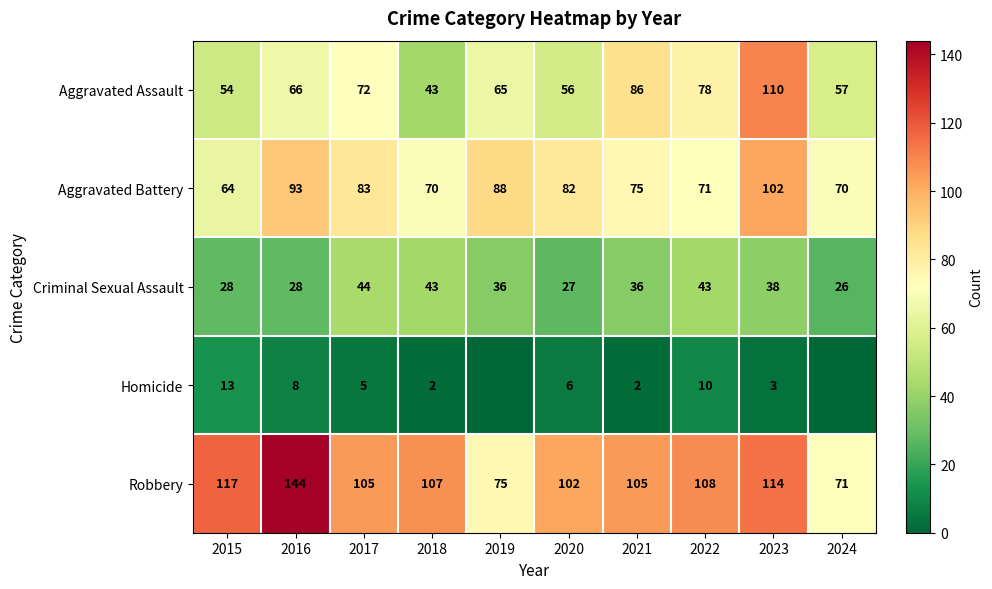

What is the average value of the Robbery series?

105